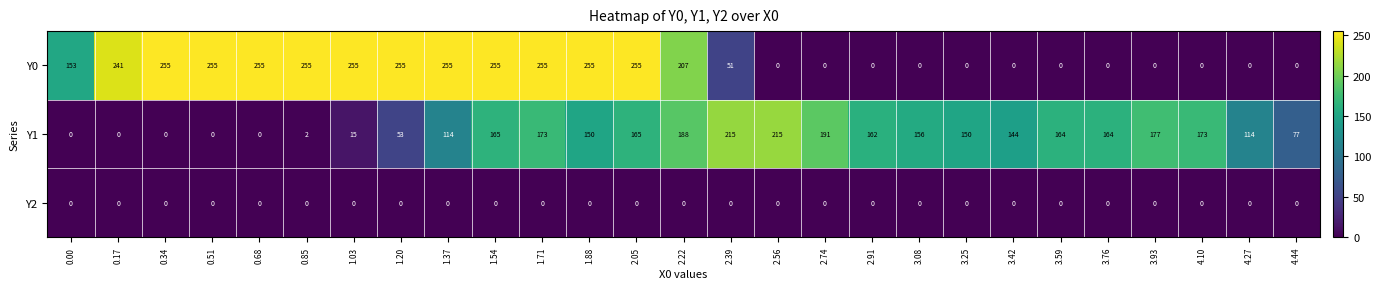

At how many categories does at least one series exceed 38?

27